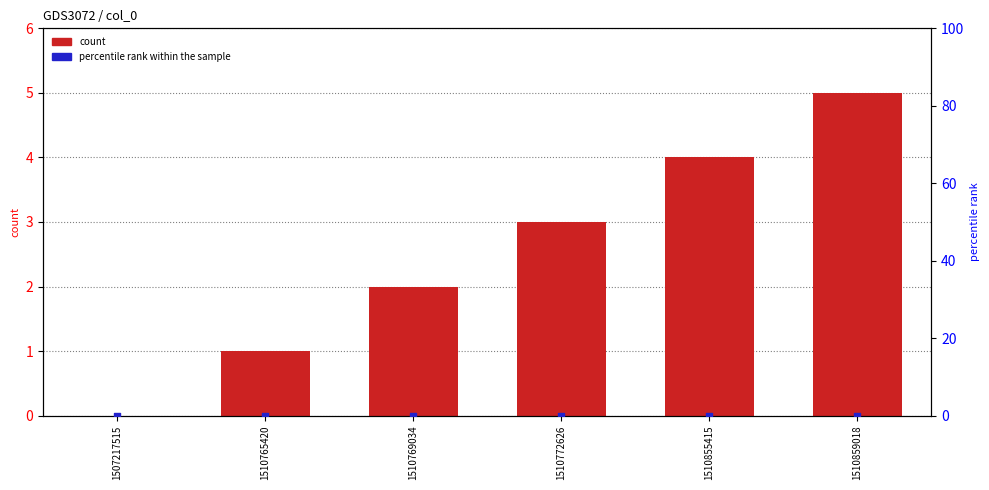

At which category is the sum across all series the highest?

1510859018